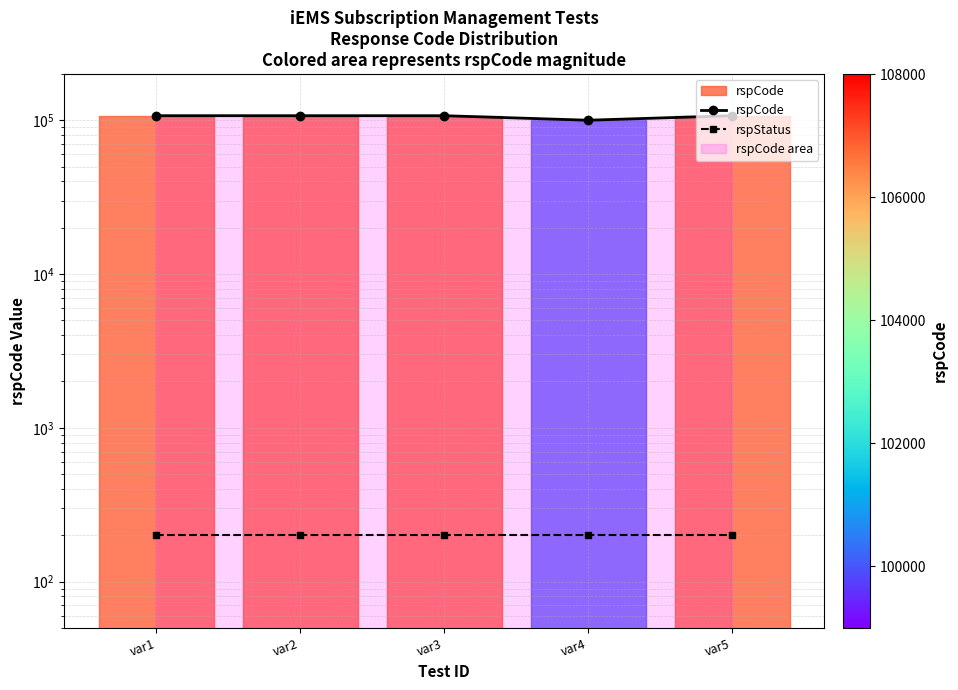

Is the value of rspCode at var2 greater than the value of rspStatus at var2?

Yes